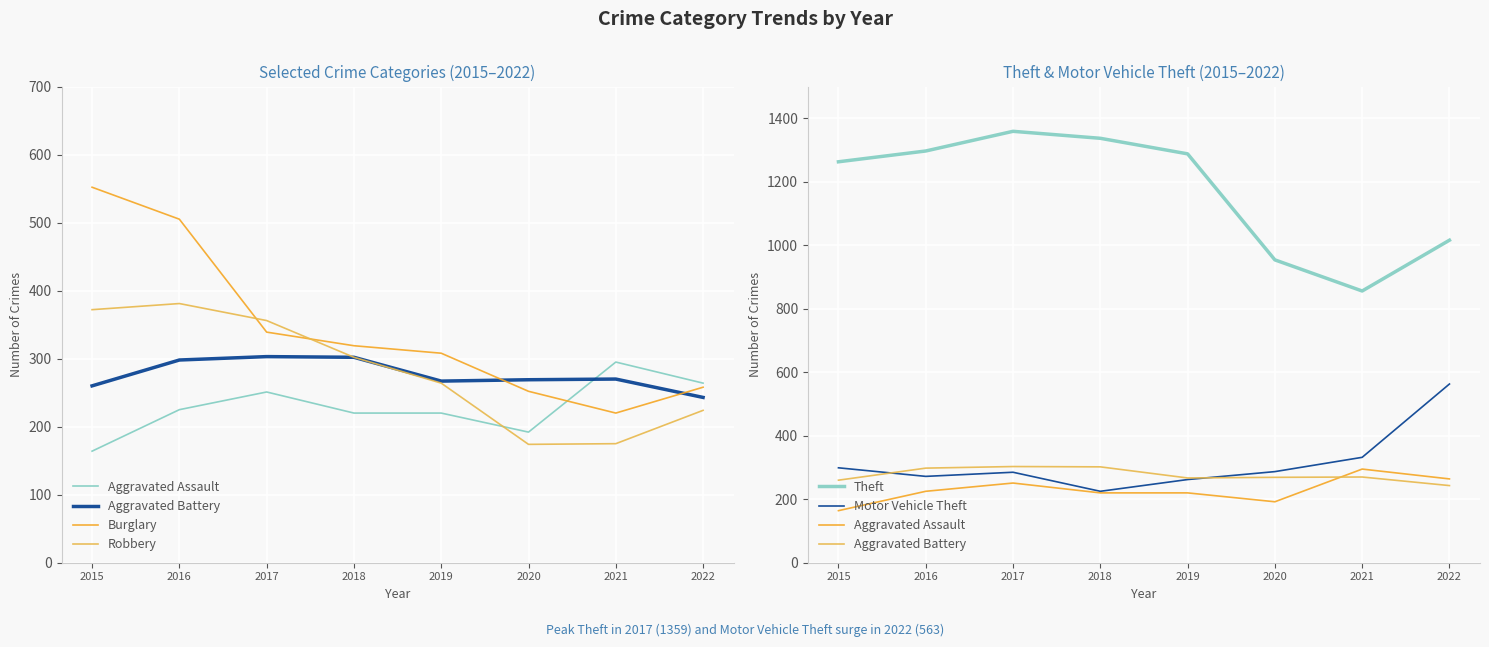

The value of Theft at 2019 is 277. True or false?

False